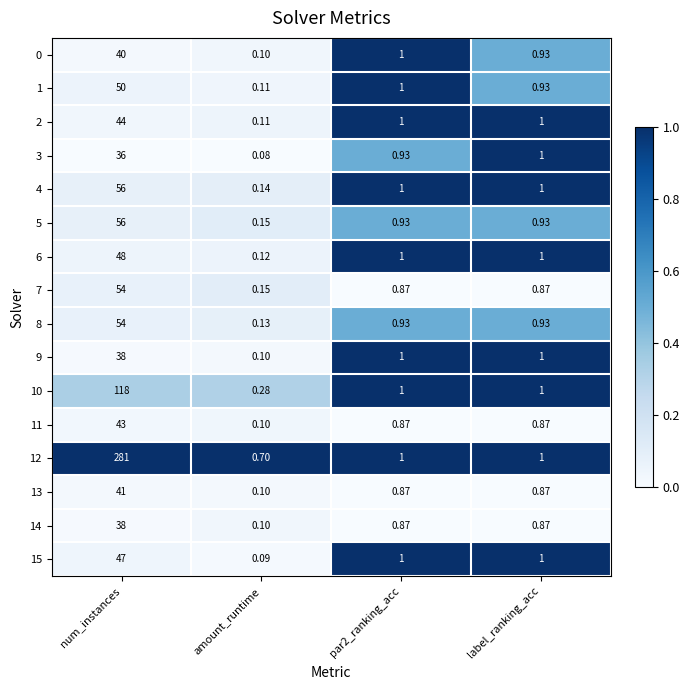

Which series has the largest total across all categories?

12